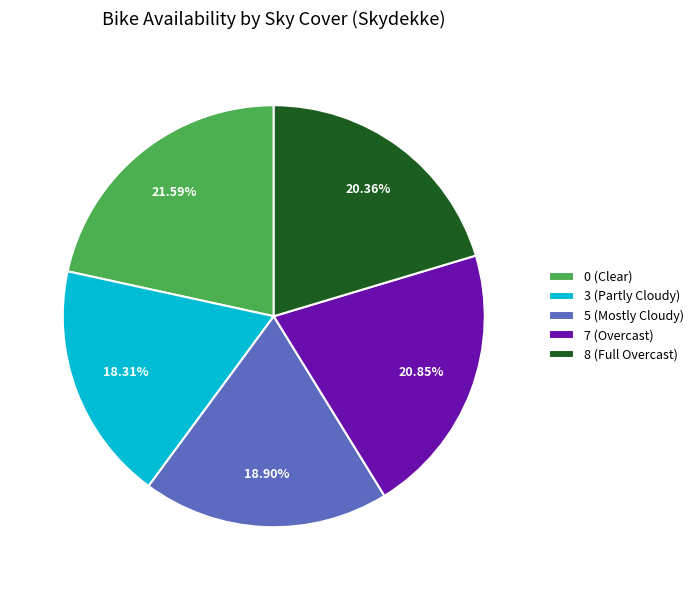

To the nearest percent, what is the average slice percentage?

20%